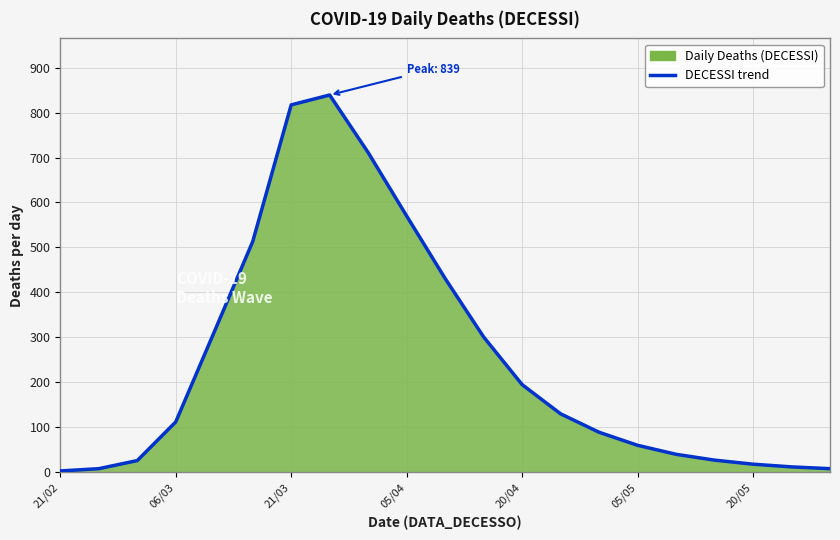

The value at 06/03 is 72. True or false?

False